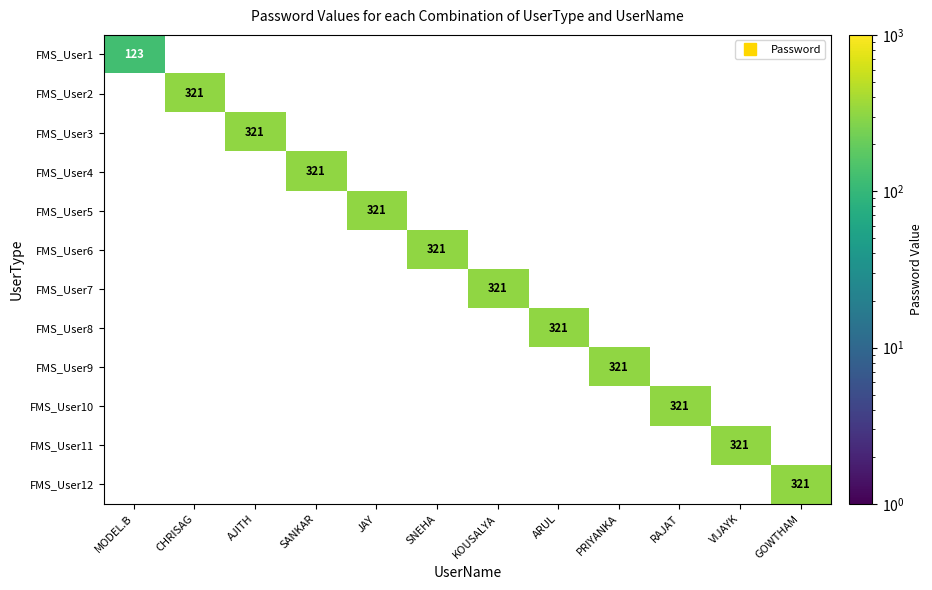

How many series are shown in this chart?

12